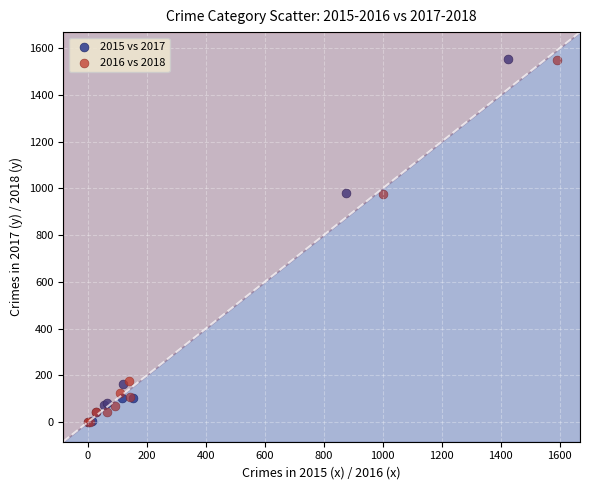

Which series has the largest Y range (max minus min)?

2015 vs 2017